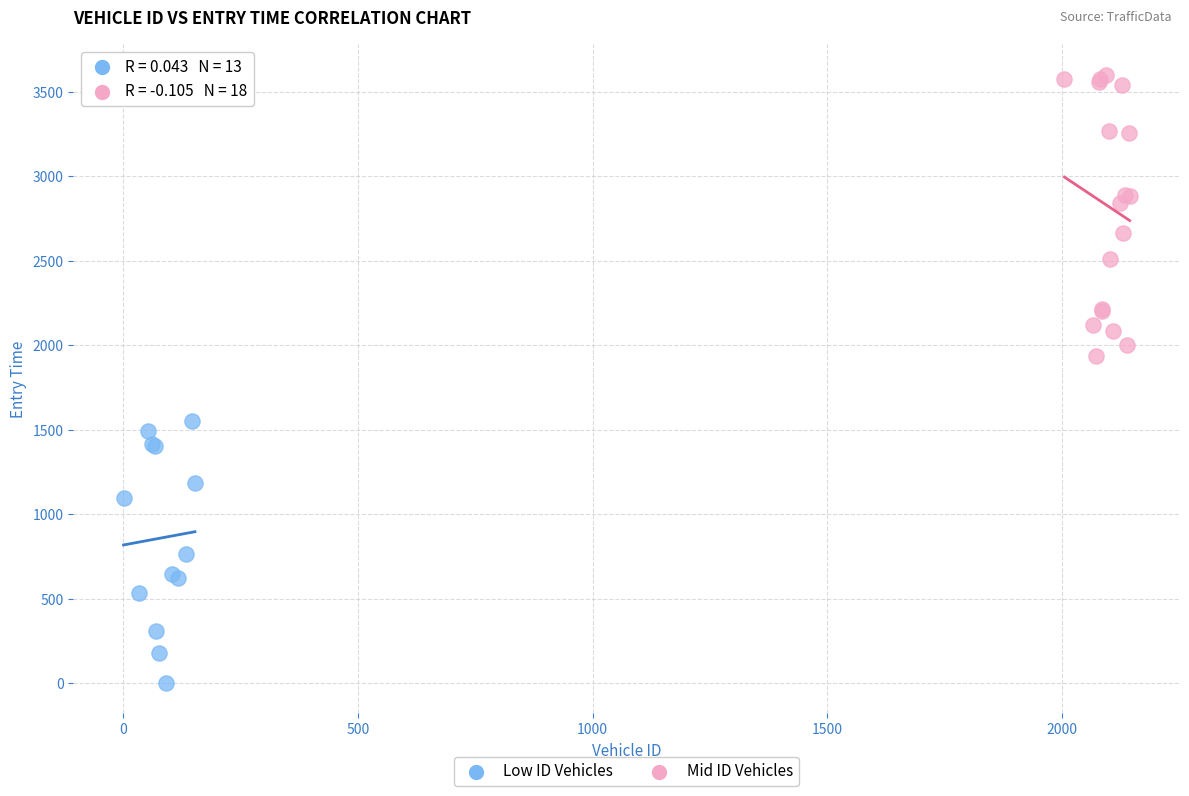

Which series has the largest Y range (max minus min)?

Mid ID Vehicles